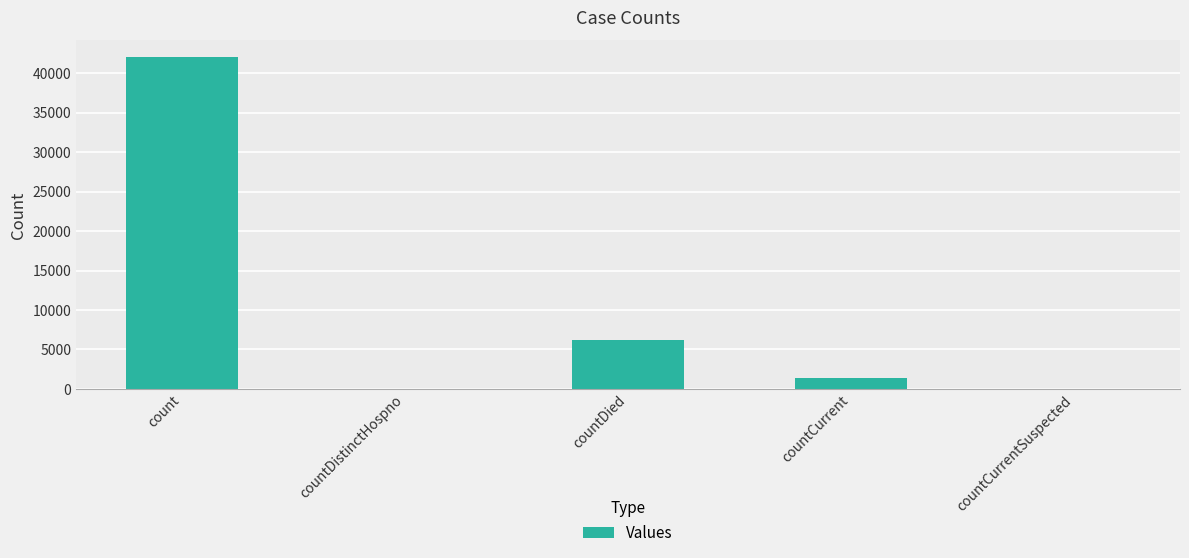

What is the sum of the values at countDied and count?

48236